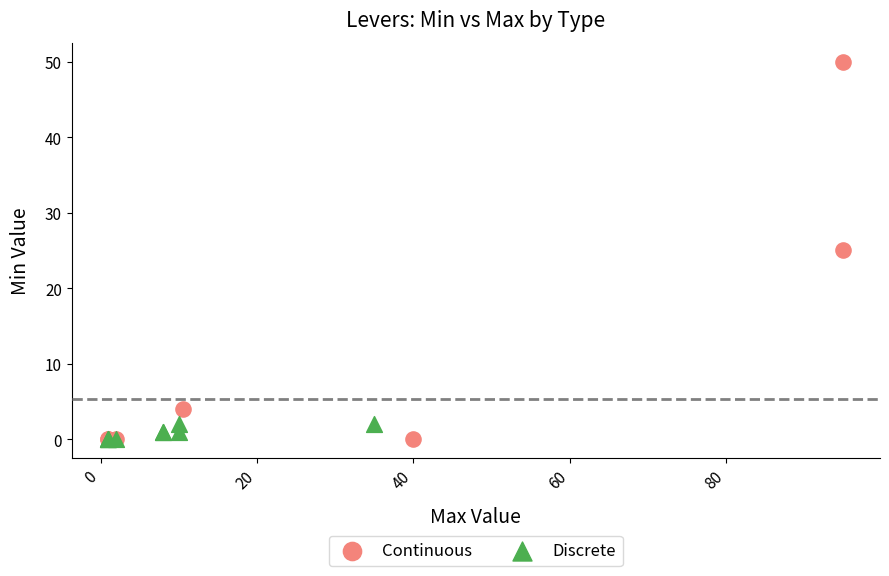

Which series has the largest Y range (max minus min)?

Continuous